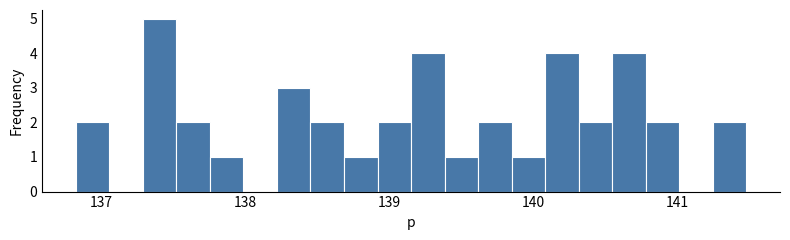

Around what value on the x-axis is the tallest bar? Give the approximate position of its centre, as read against the axis.

137.4